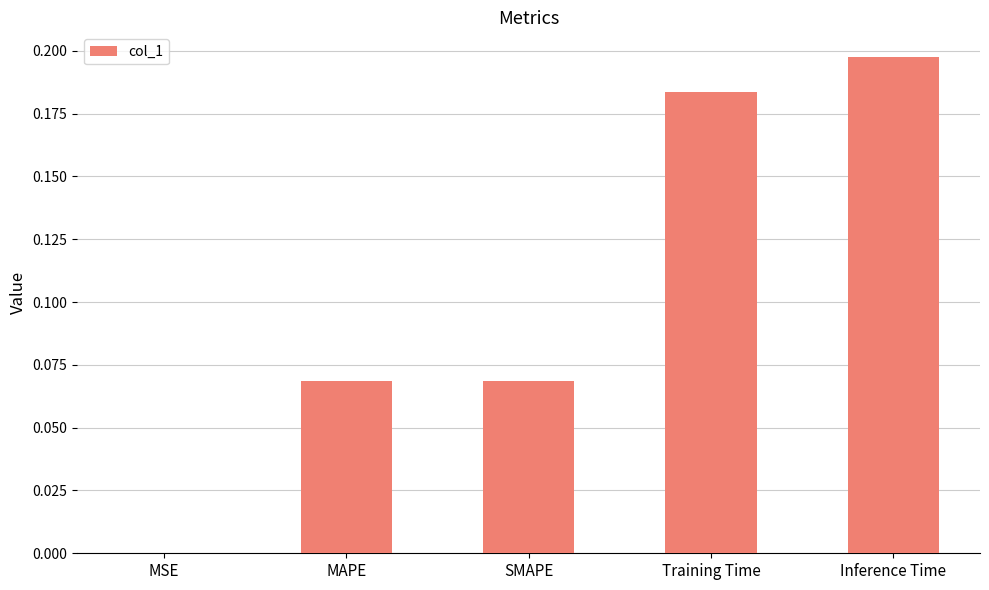

Which label corresponds to the largest value in the chart?

Inference Time